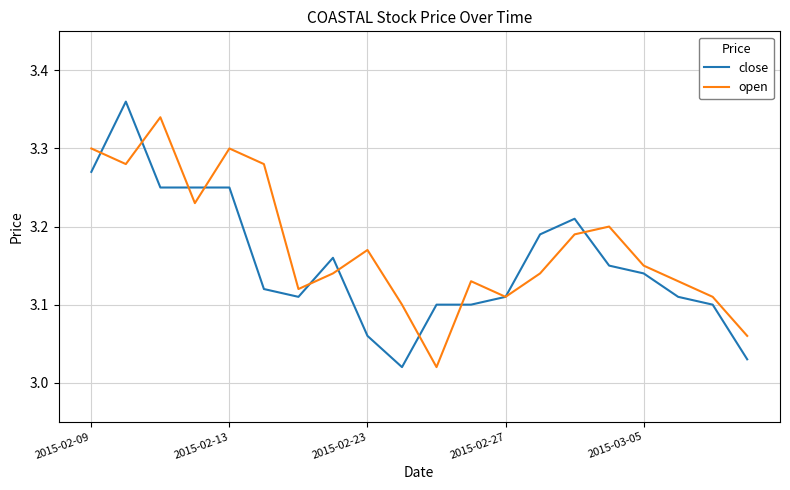

Which series has the largest range (max minus min)?

close